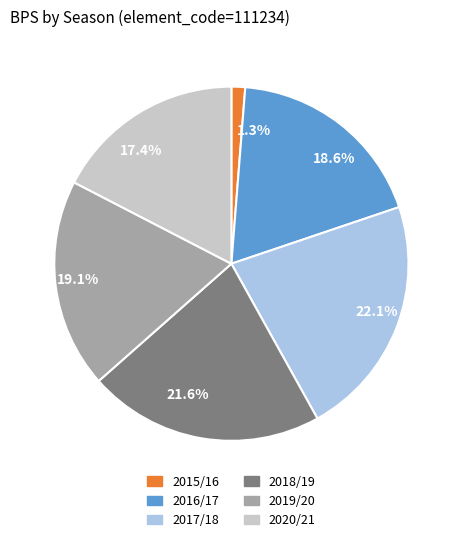

How many segments does this pie chart have?

6